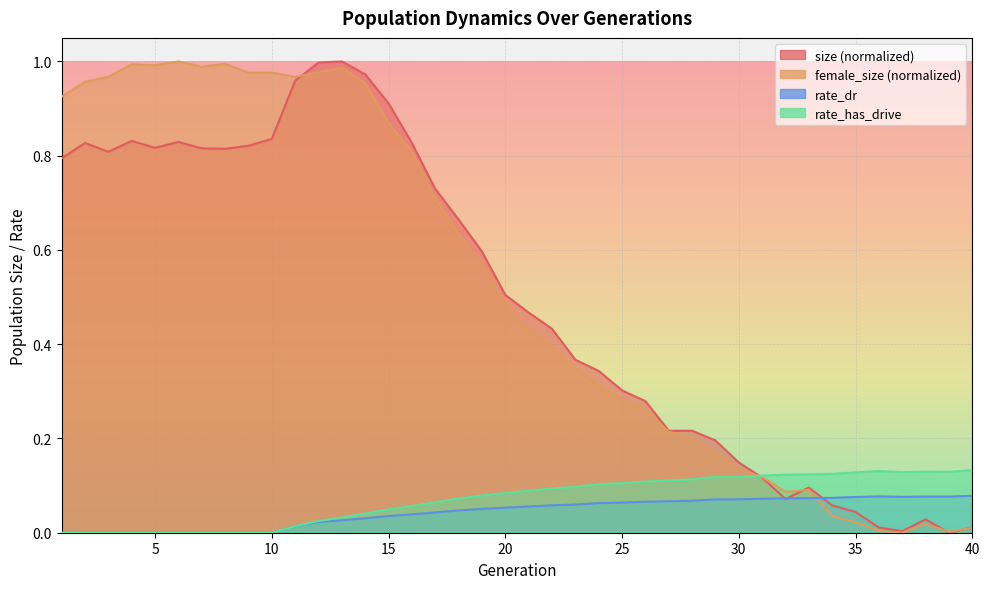

How many intersections are there between size and rate_dr?

3